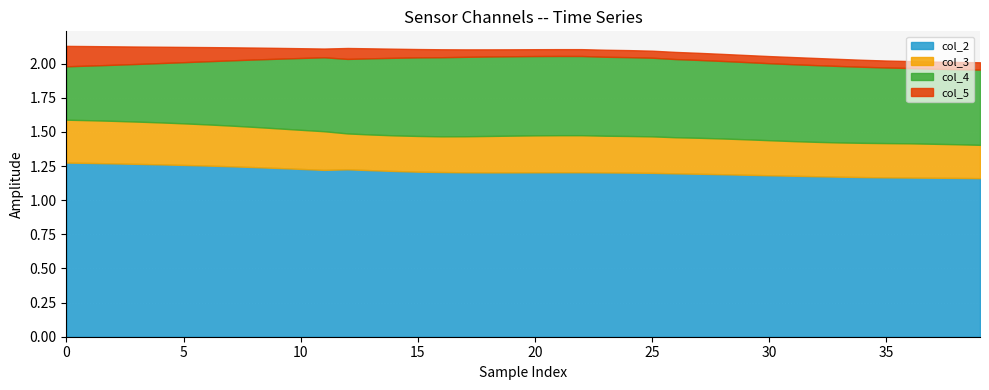

List the series in order of their overall mean, lowest first.

col_5, col_3, col_4, col_2